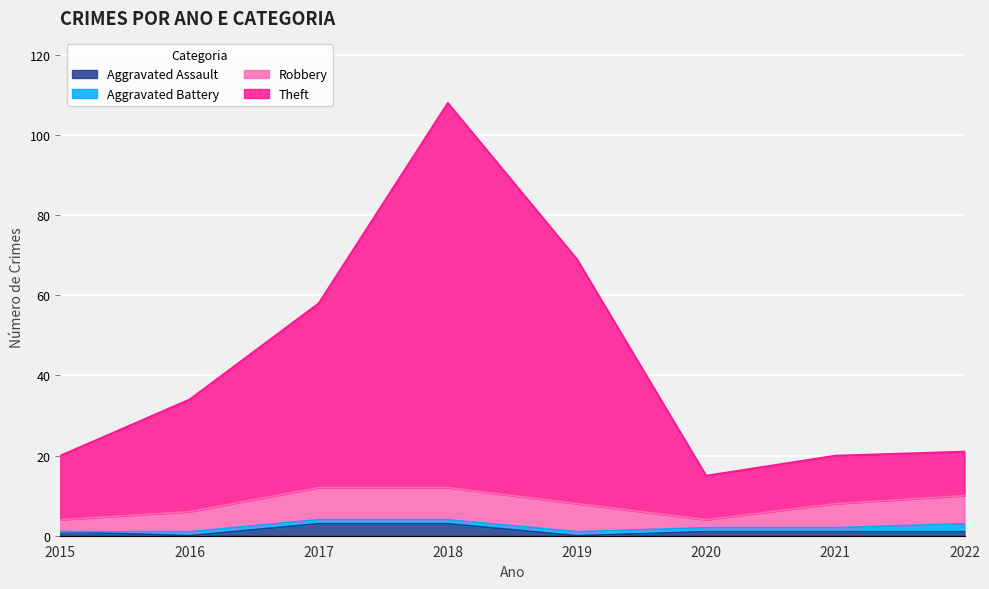

Which label corresponds to the smallest value in the chart?

2016